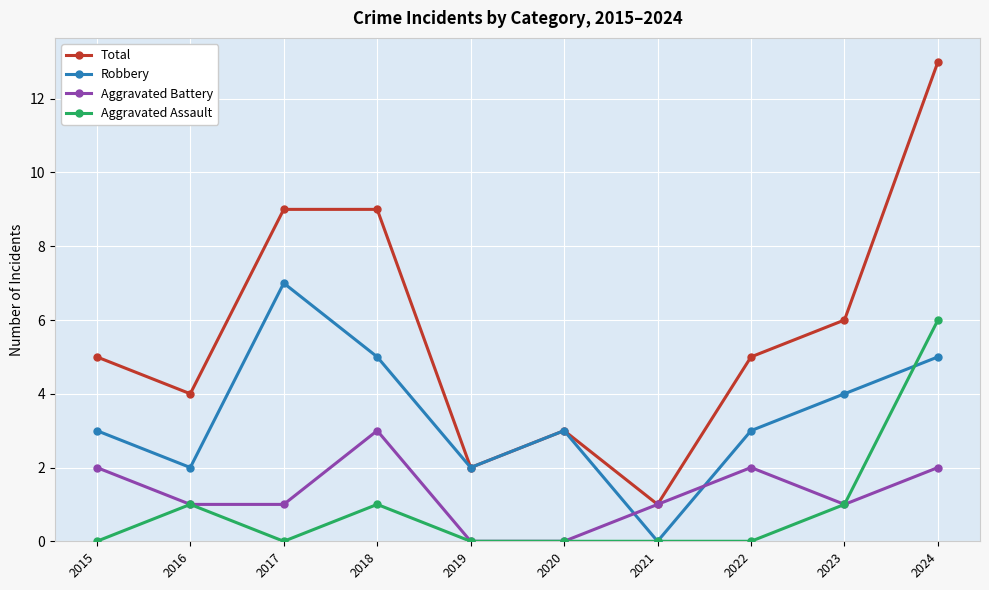

Which series has the largest range (max minus min)?

Total